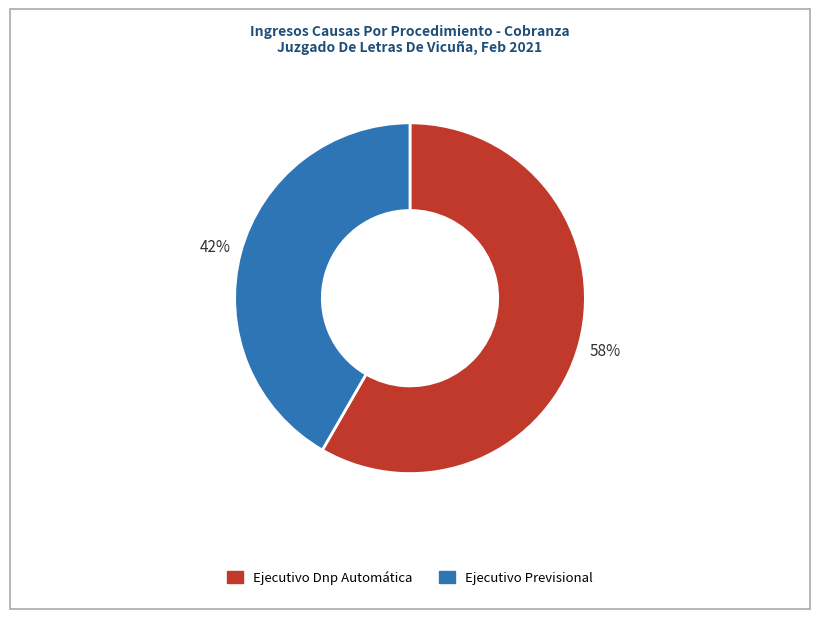

To the nearest percent, what is the combined percentage of Ejecutivo Dnp Automática and Ejecutivo Previsional?

100%